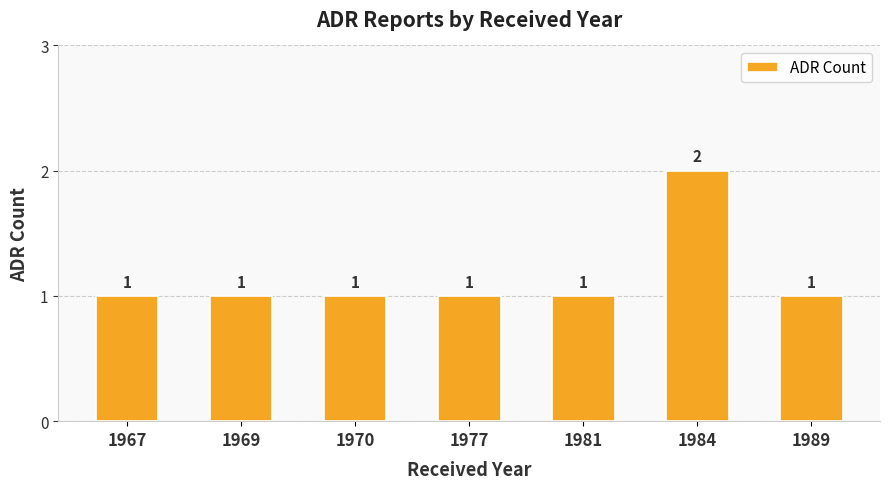

Are the bars horizontal?

No